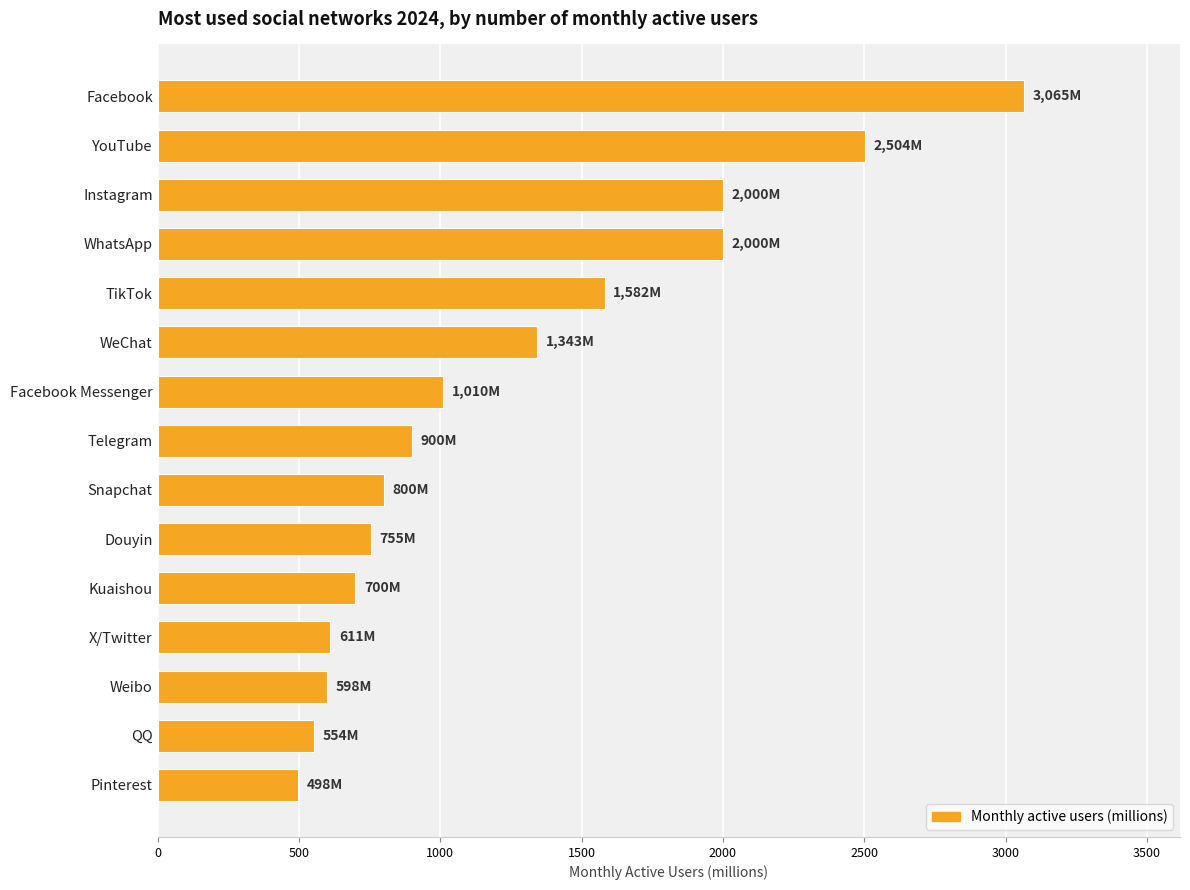

What is the label of the 12th bar from the bottom?

WhatsApp